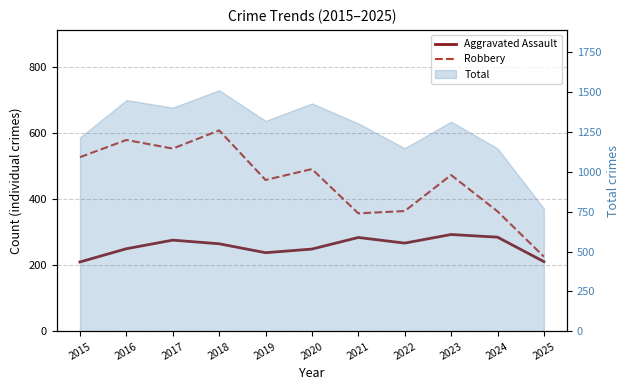

True or false: Aggravated Assault and Robbery intersect in this chart.

False